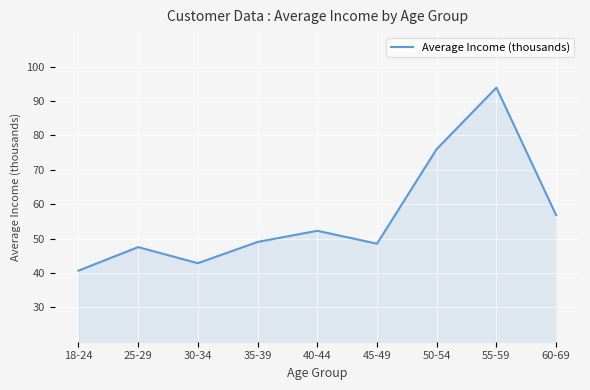

What is the maximum value shown in the chart?

93.9